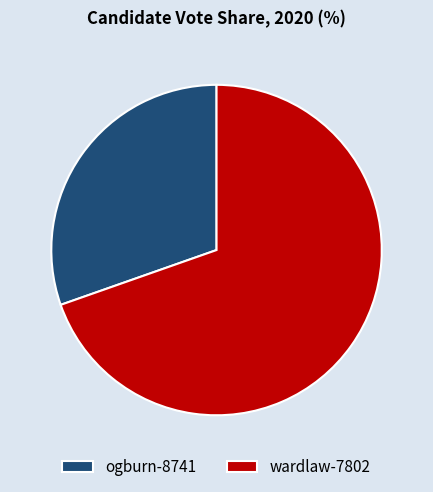

How many slices are in this pie chart?

2